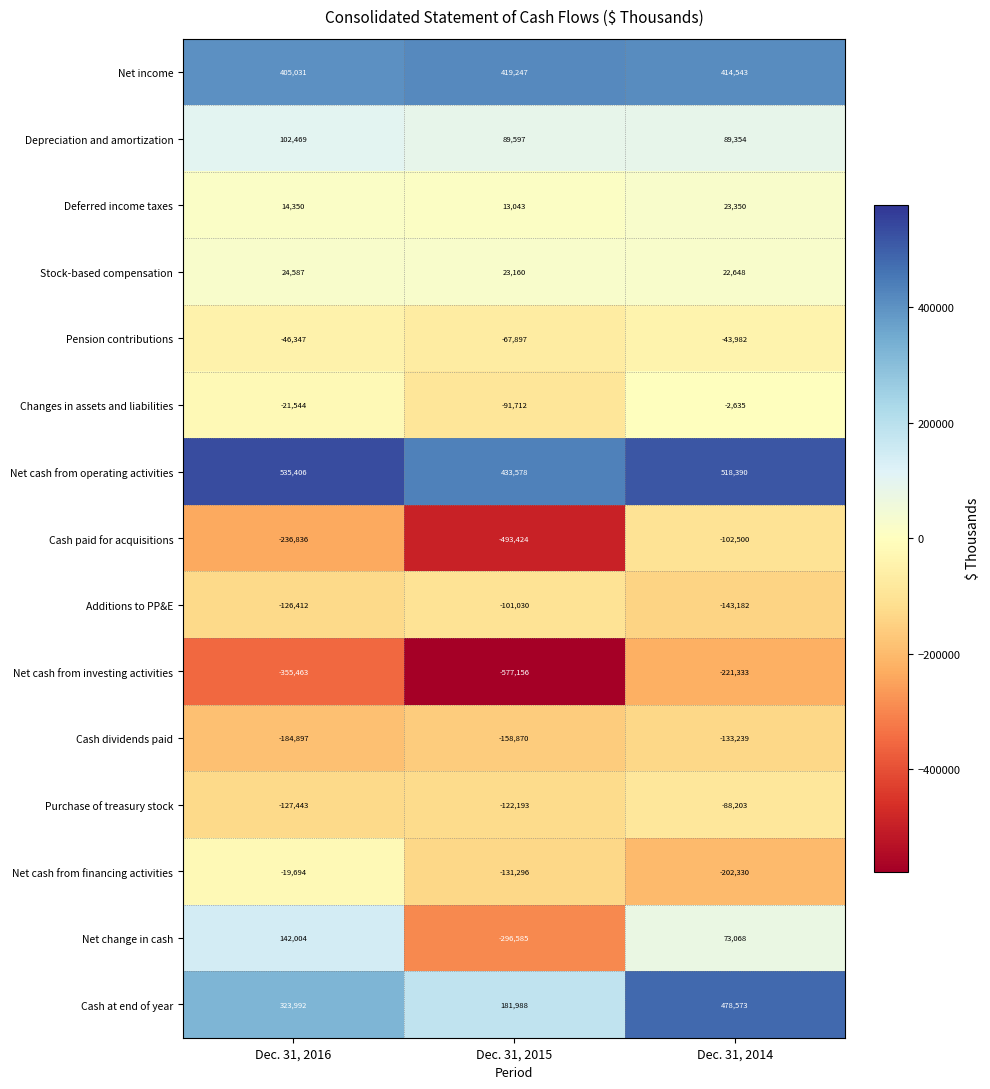

At which category is the sum across all series the highest?

Dec. 31, 2014